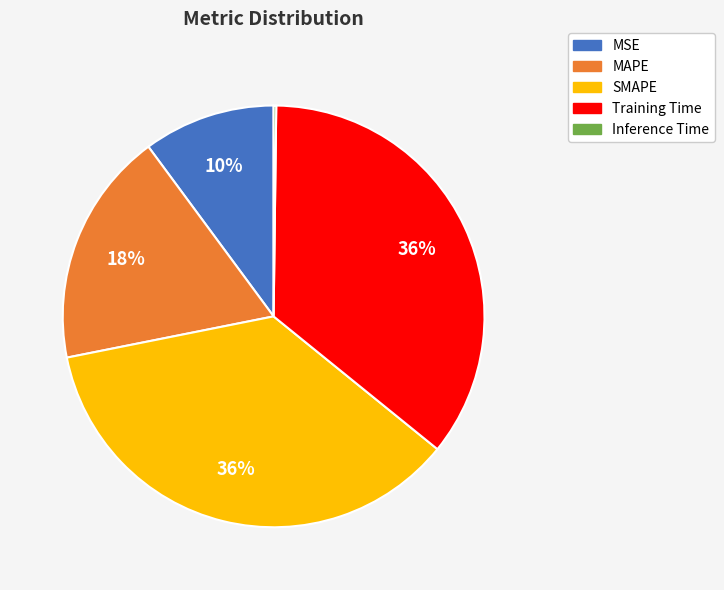

To the nearest percent, what is the combined percentage of Training Time and MSE?

46%